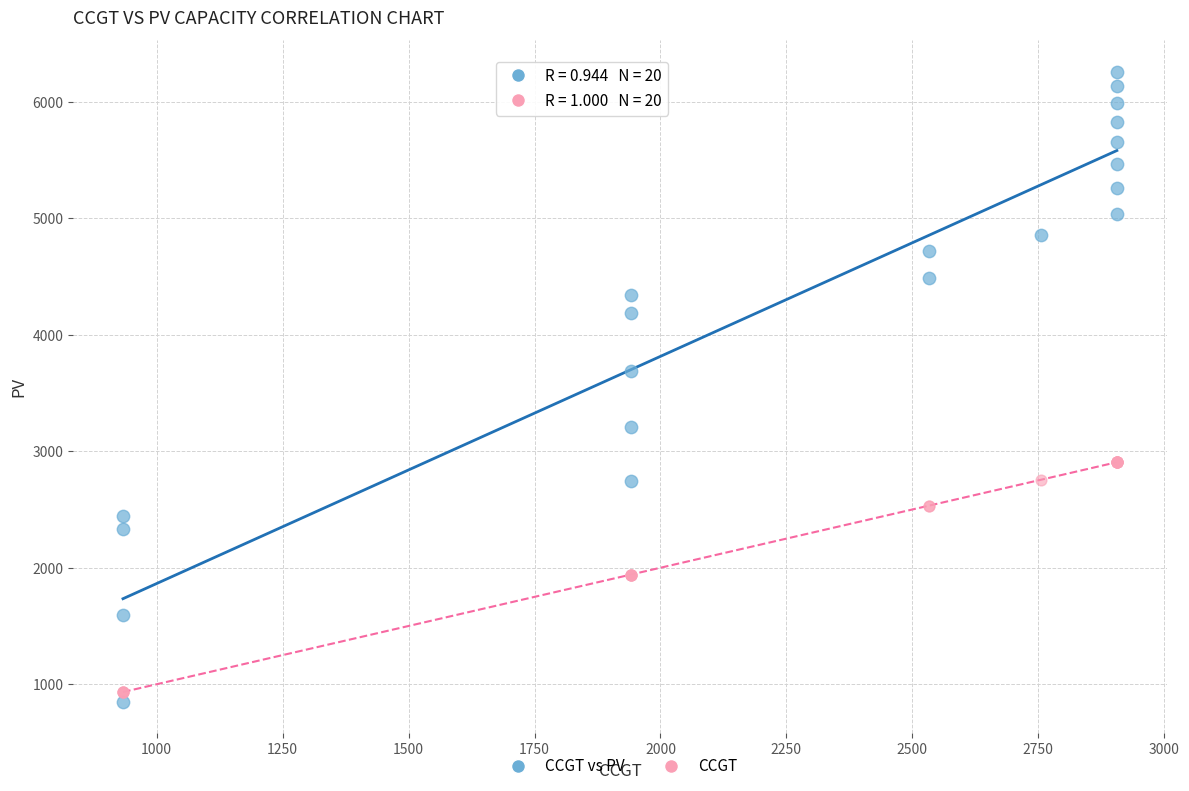

Across all series, what Y value is closest to 3554?

3691